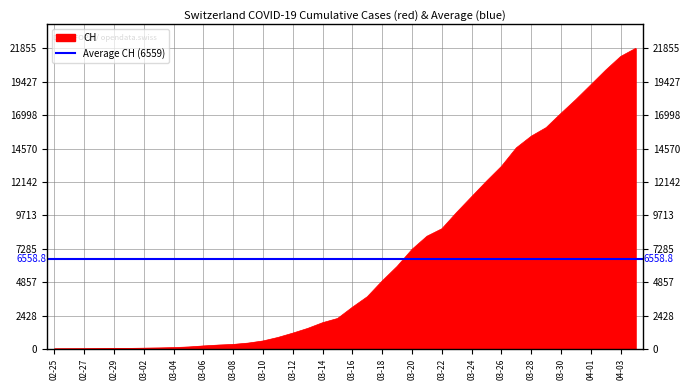

At which label is CH closest to 10927?

03-24